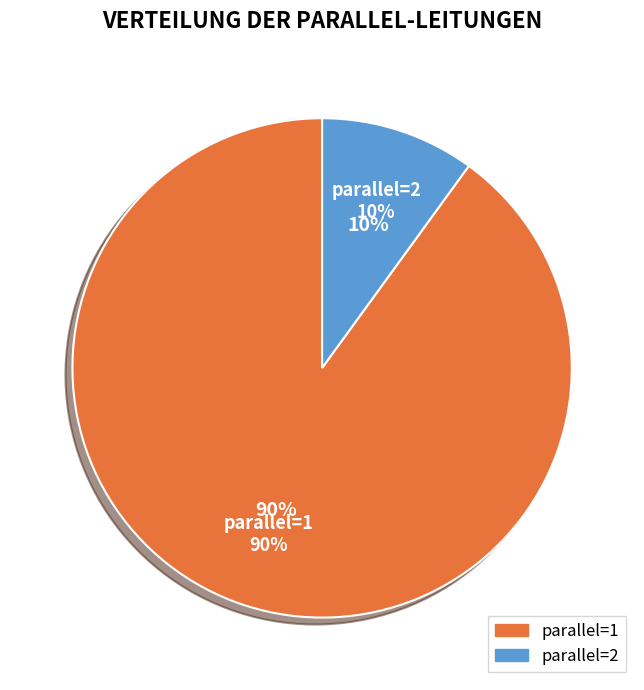

Is there a majority slice in this chart?

Yes